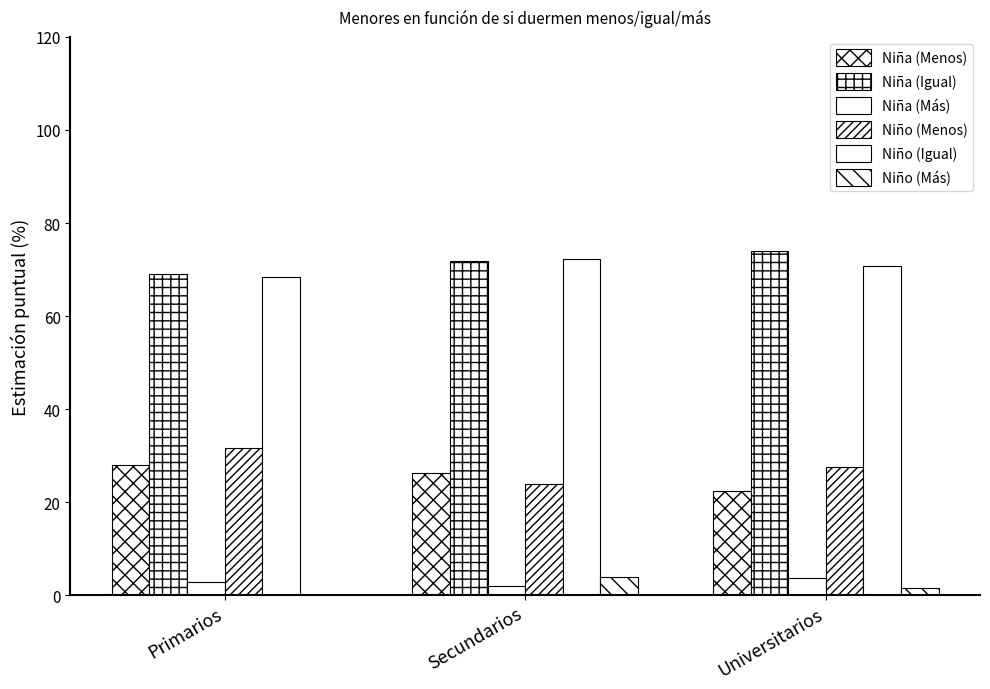

What position from the left is Primarios?

1